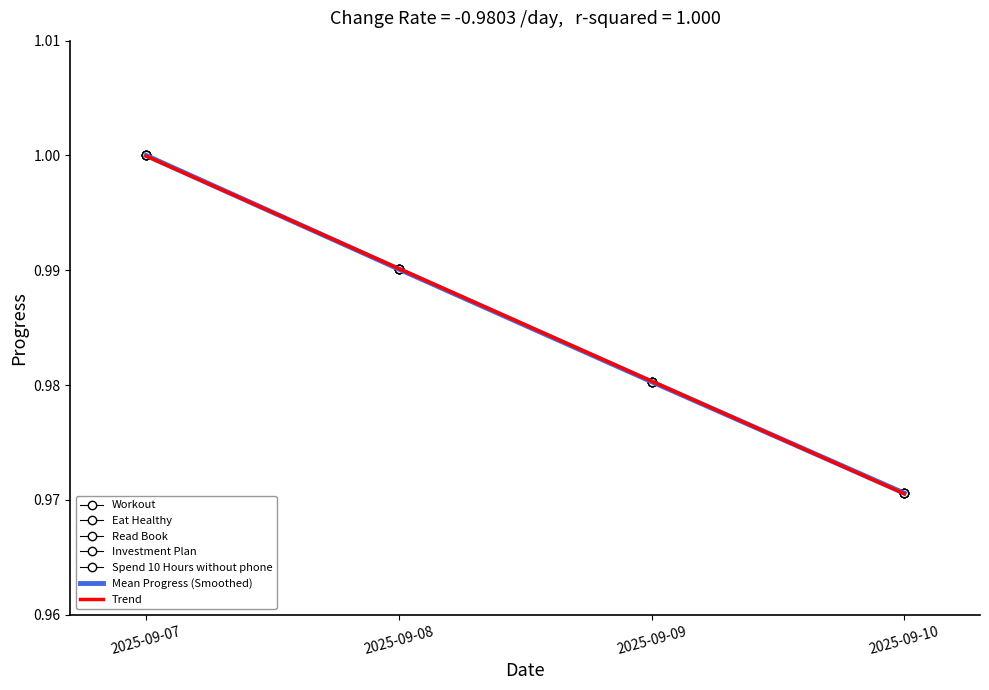

What is the minimum value shown in the chart?

1.0